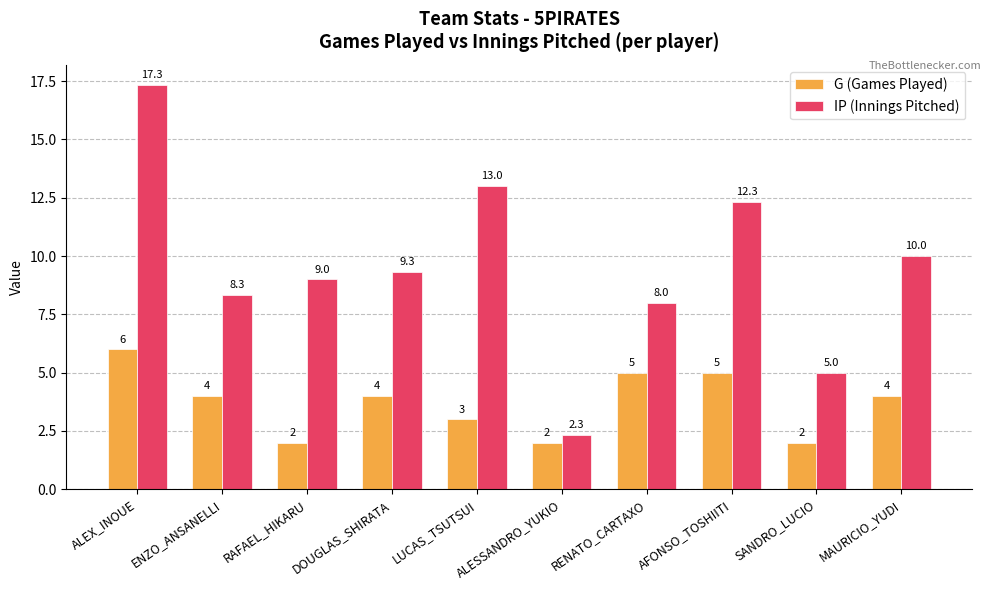

What is the label of the 2nd bar from the left?

ENZO_ANSANELLI